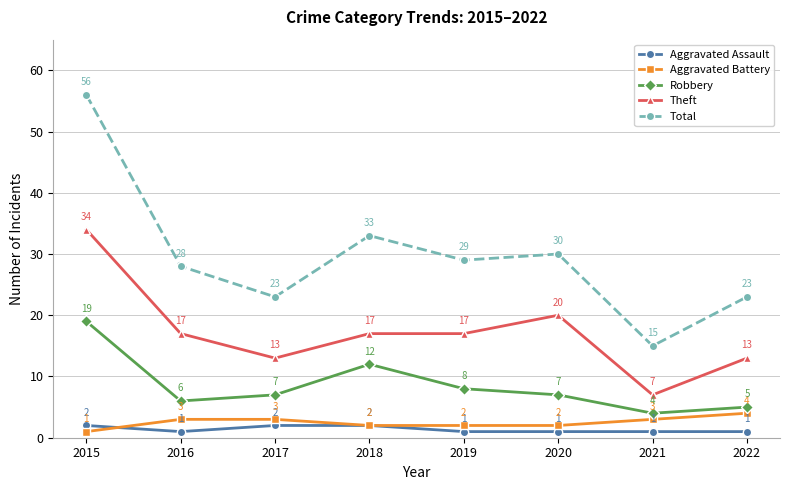

What is the value of the Theft point at the 1st from the left?

34